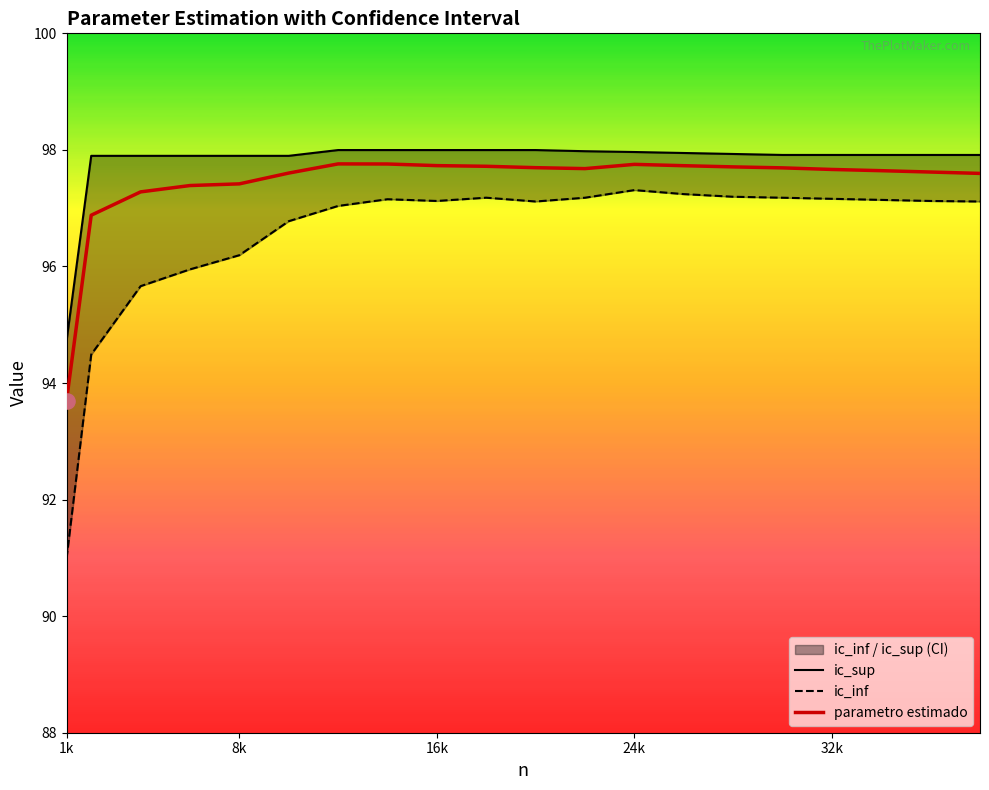

What is the maximum value for parametro estimado?

97.8